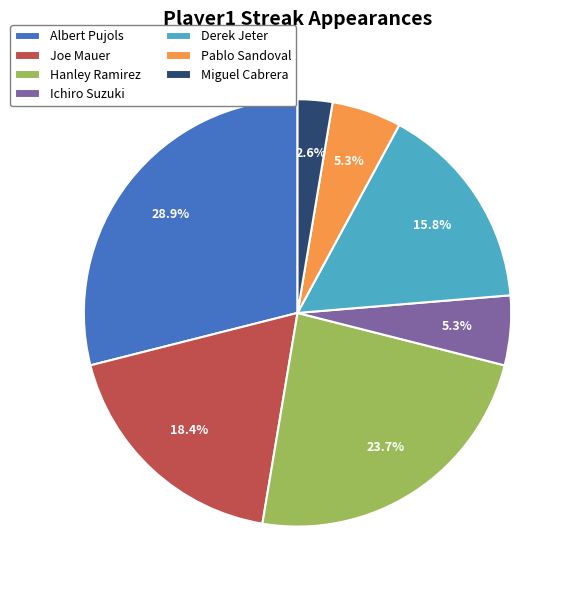

What percentage is the Hanley Ramirez slice, to the nearest percent?

24%